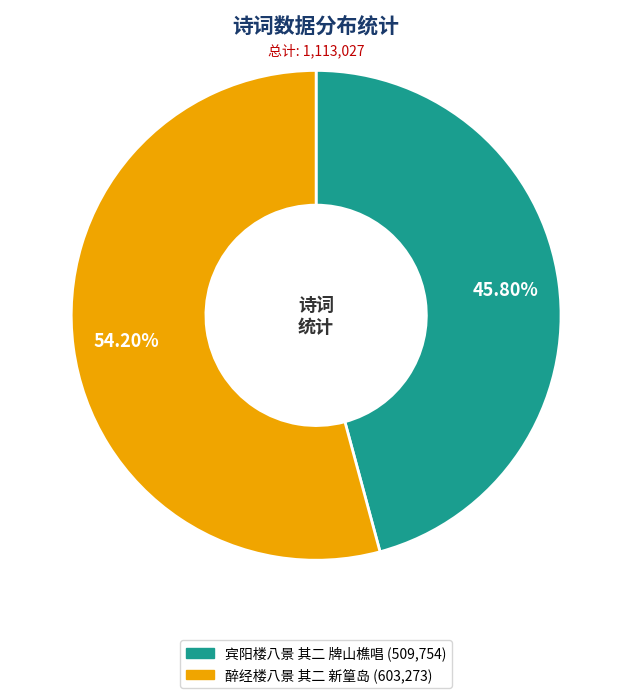

To the nearest percent, what percentage of the pie is 宾阳楼八景 其二 牌山樵唱?

46%